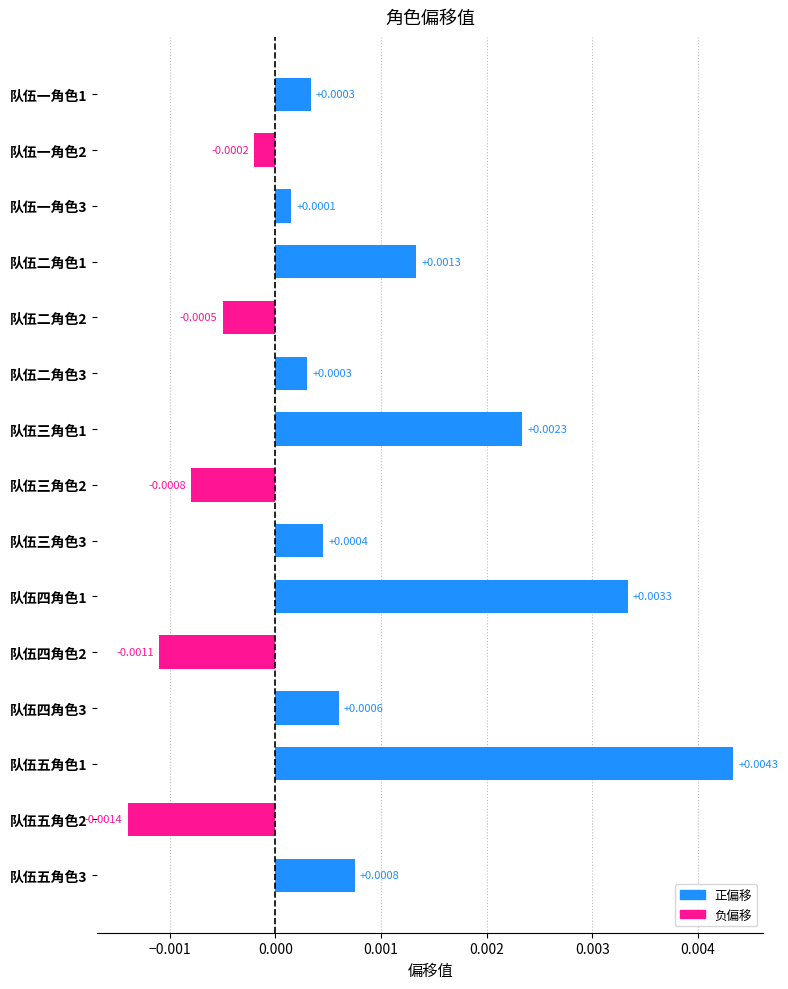

Which label corresponds to the largest value in the chart?

队伍五角色1